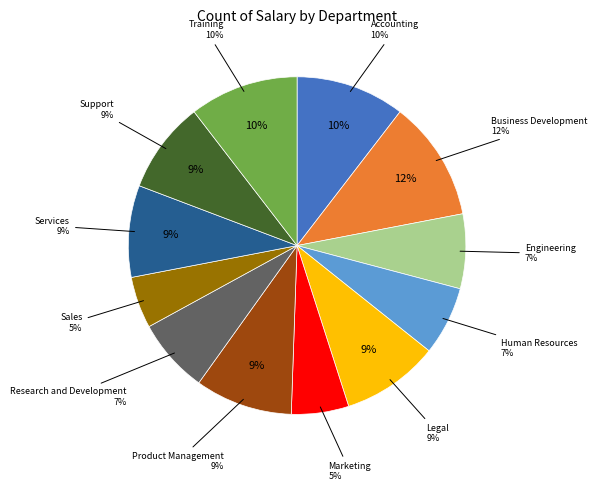

What percentage is the Training slice, to the nearest percent?

10%